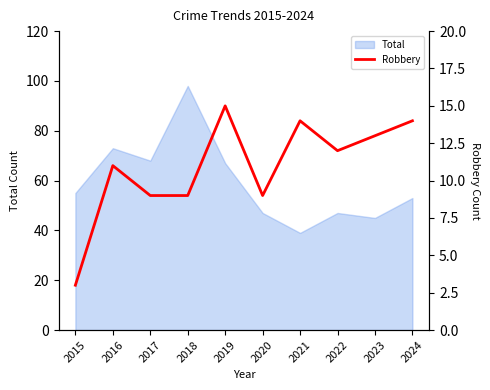

Is it true that the value at 2017 is 3?

False